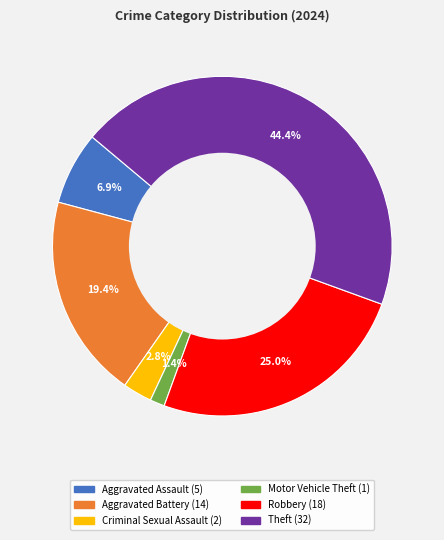

Is there a majority slice in this chart?

No